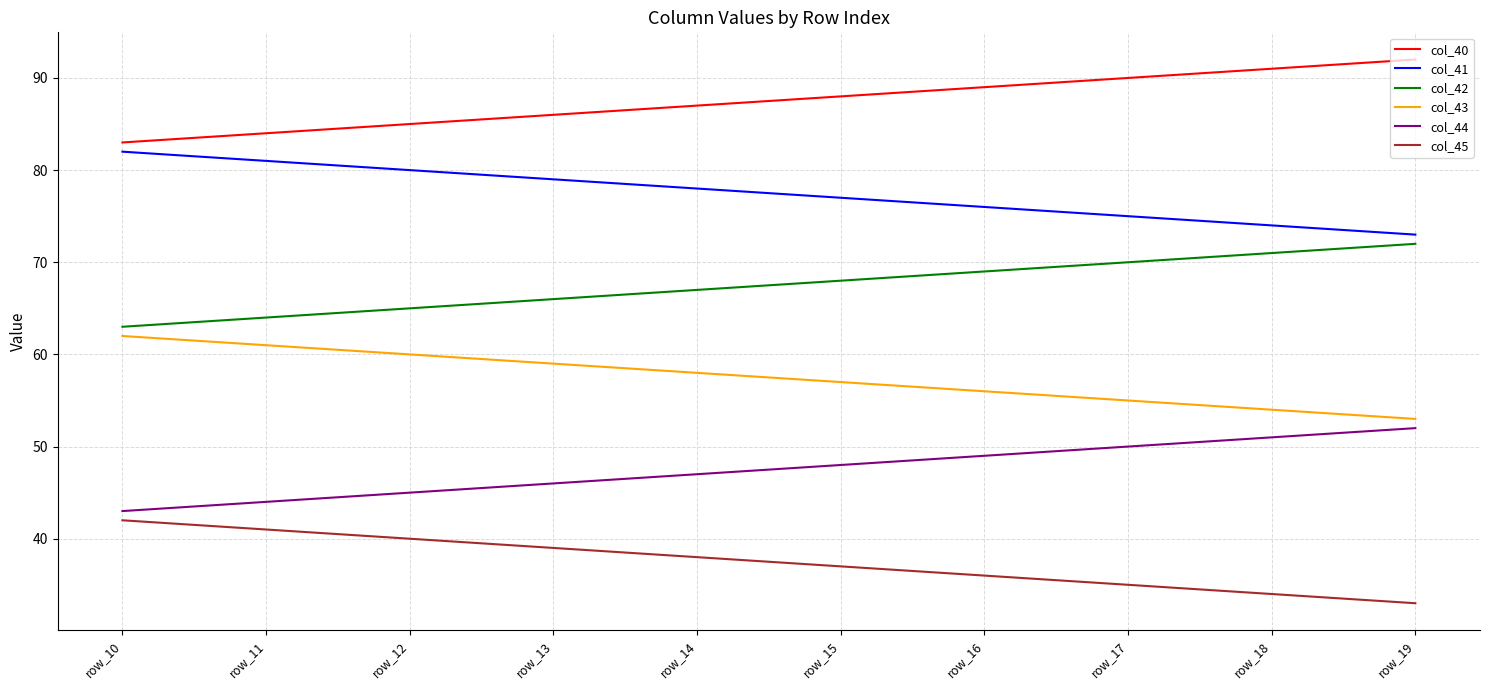

Rank the series by their maximum value, from lowest to highest.

col_45, col_44, col_43, col_42, col_41, col_40